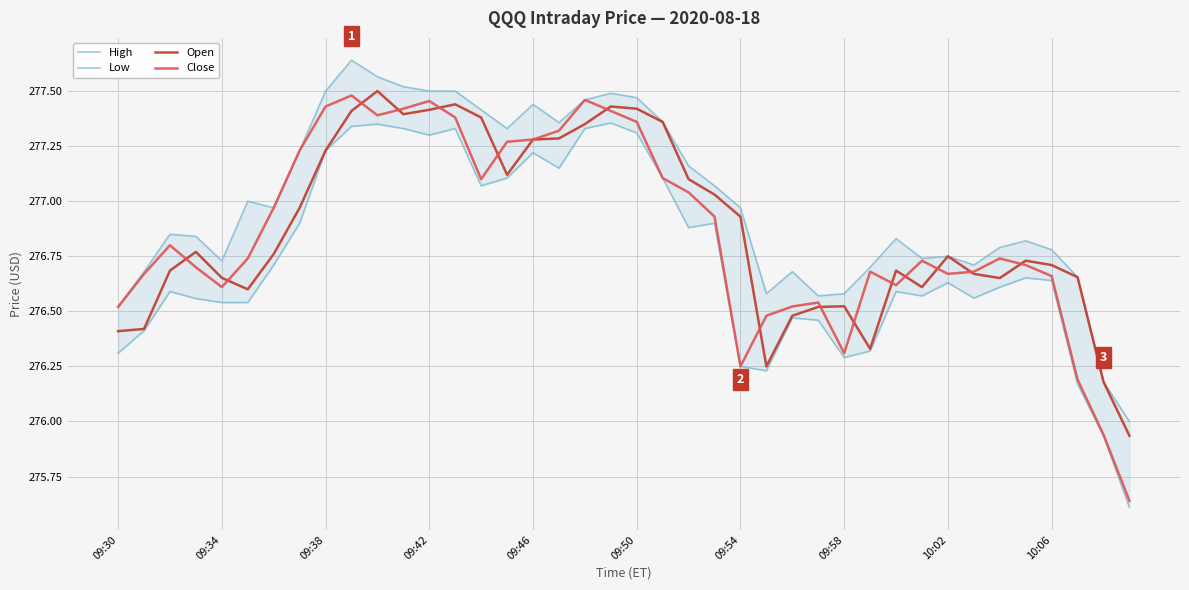

What is the greatest value displayed?

277.6